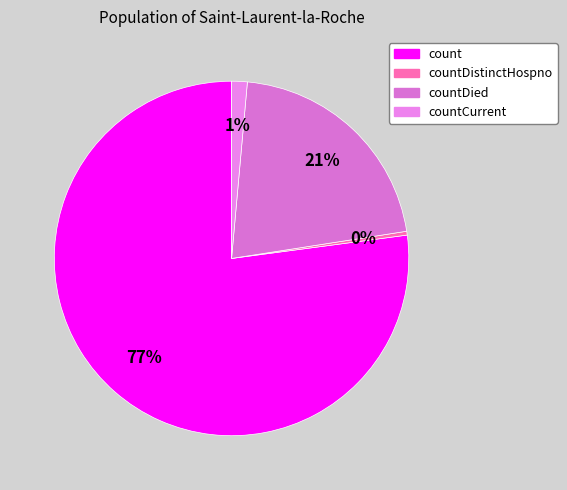

To the nearest percent, what percentage of the pie is countCurrent?

1%